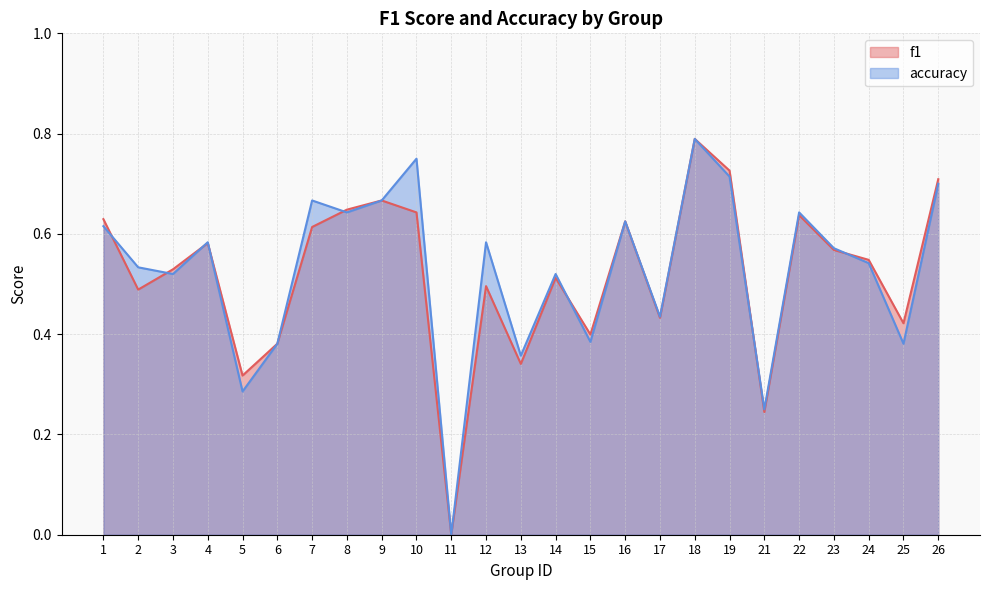

What are all the series names shown in the legend?

f1, accuracy